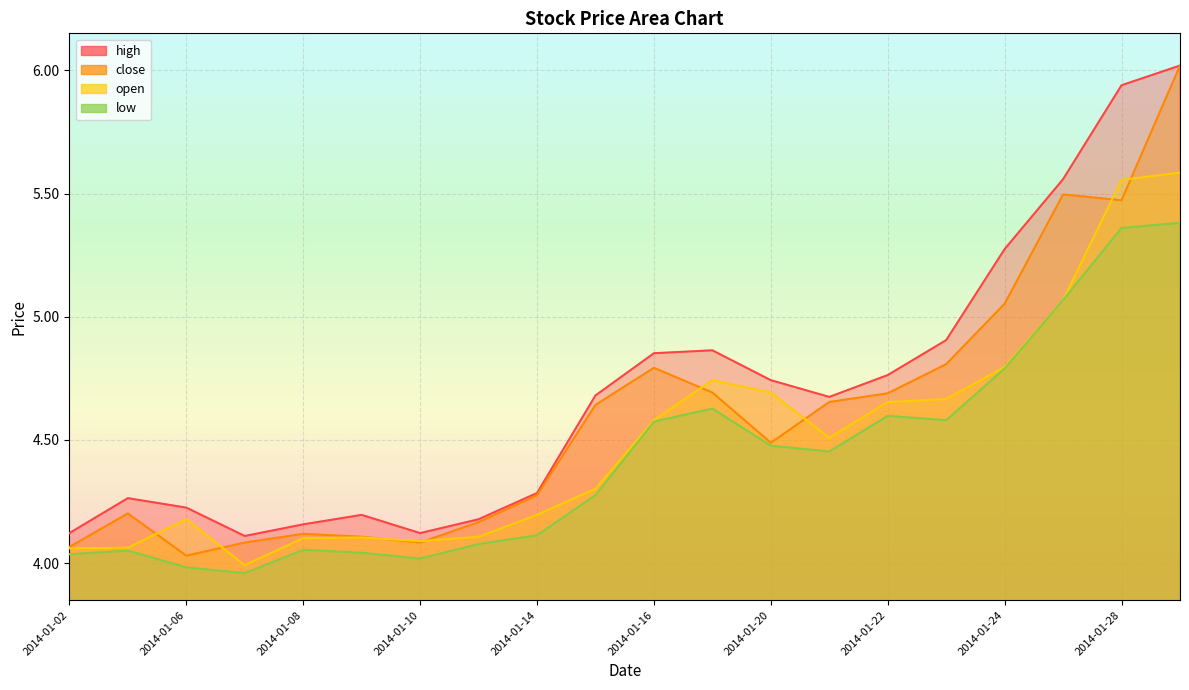

Is it true that high equals 4.2 at 2014-01-09?

True